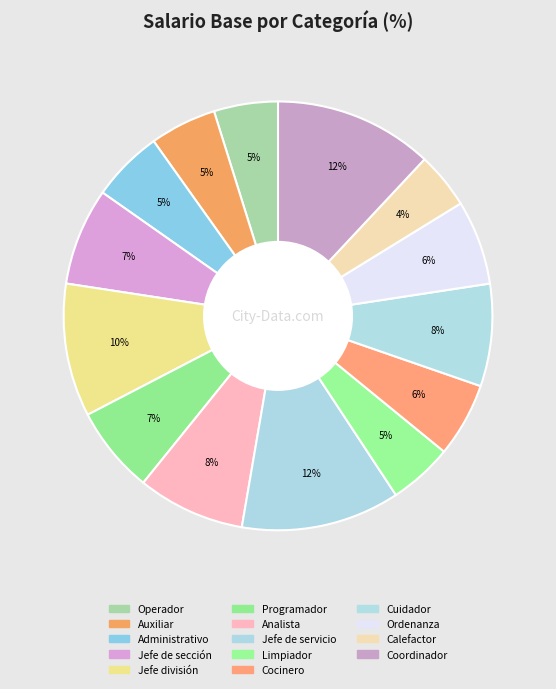

To the nearest percent, what is the difference between the Jefe de servicio and Cocinero slice percentages?

6%